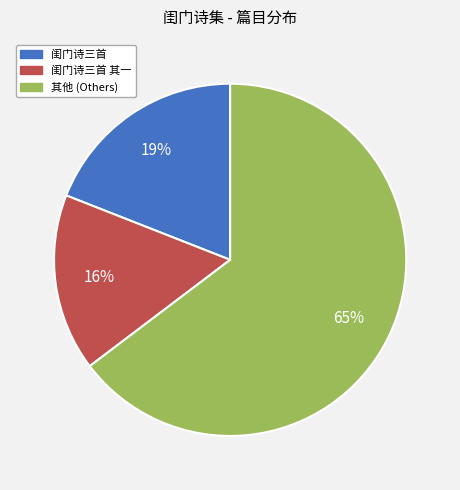

Is there a majority slice in this chart?

Yes